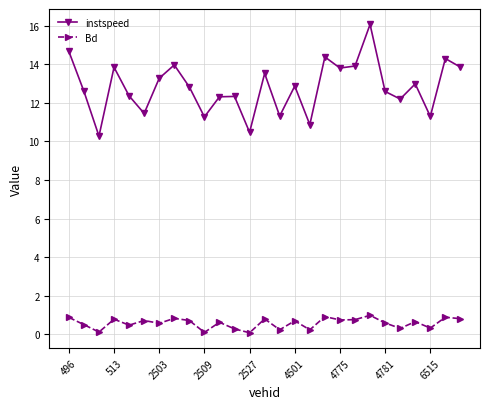

Which series has the largest total across all categories?

instspeed